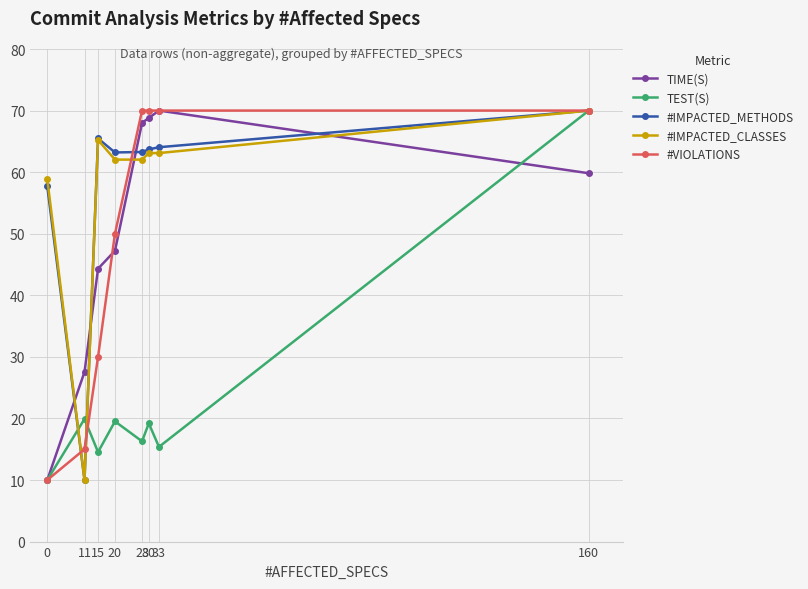

Between 0 and 30, which series saw the biggest shift?

#VIOLATIONS